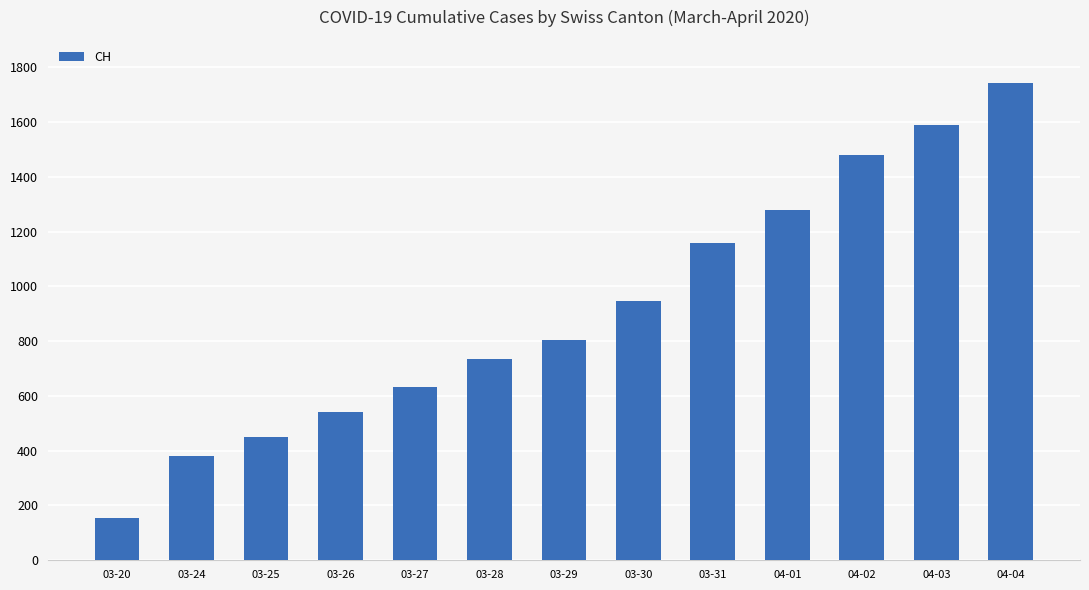

Rank the categories by value from lowest to highest.

03-20, 03-24, 03-25, 03-26, 03-27, 03-28, 03-29, 03-30, 03-31, 04-01, 04-02, 04-03, 04-04